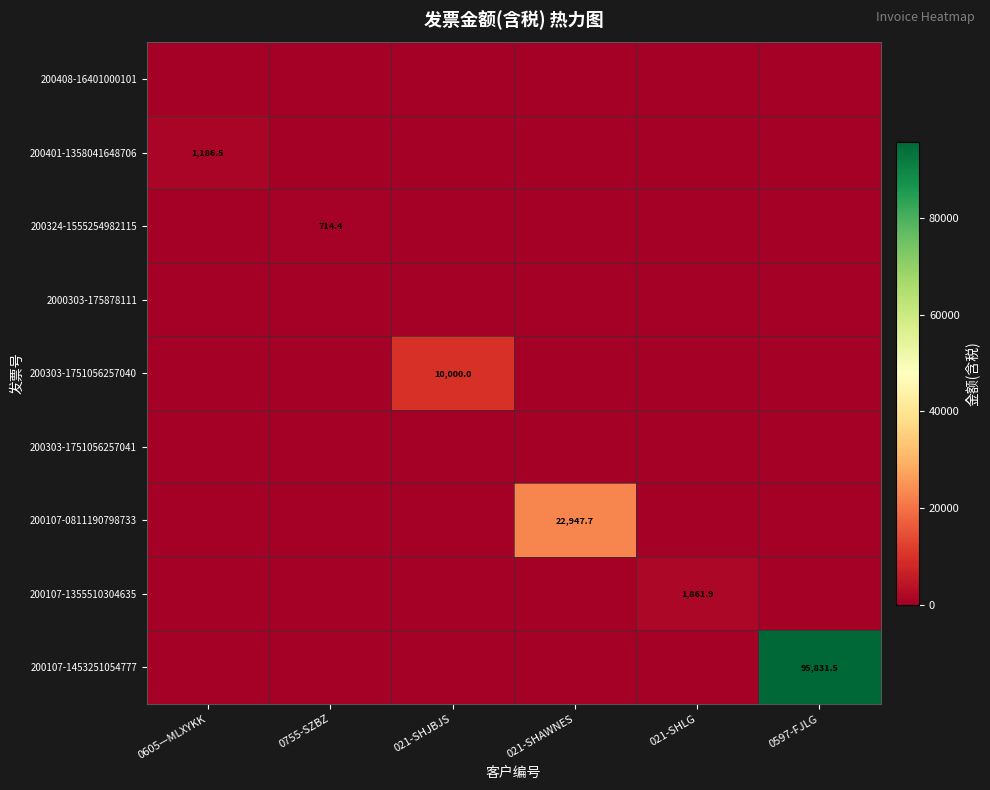

The value of 200107-1453251054777 at 0597-FJLG is 95831.5. True or false?

True